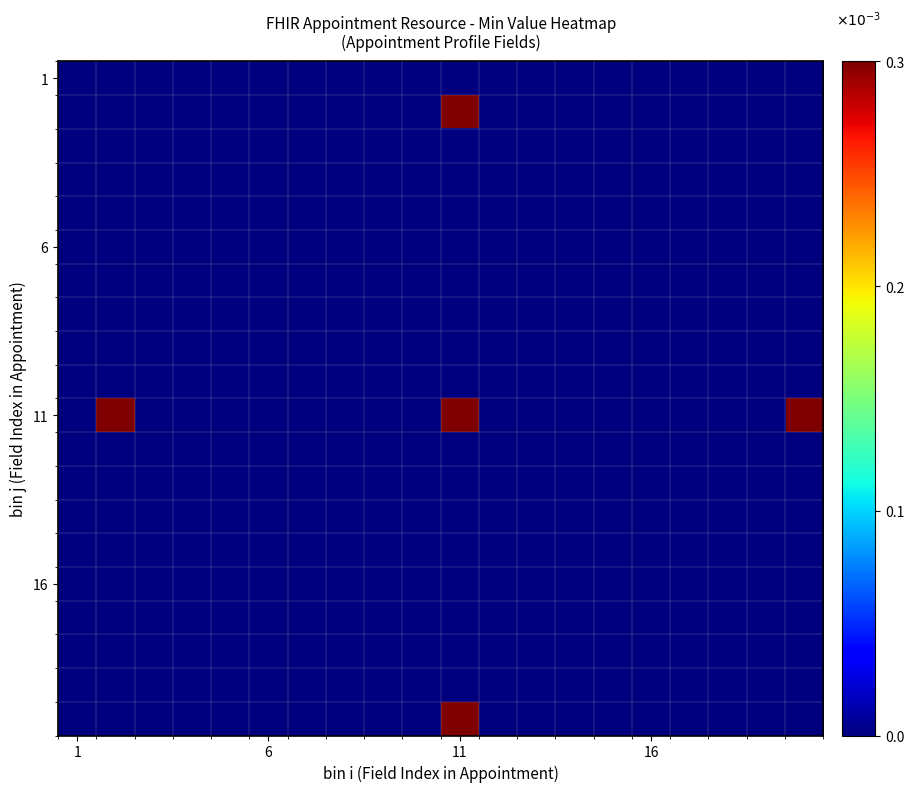

At which category does the chart reach its minimum across all series?

1